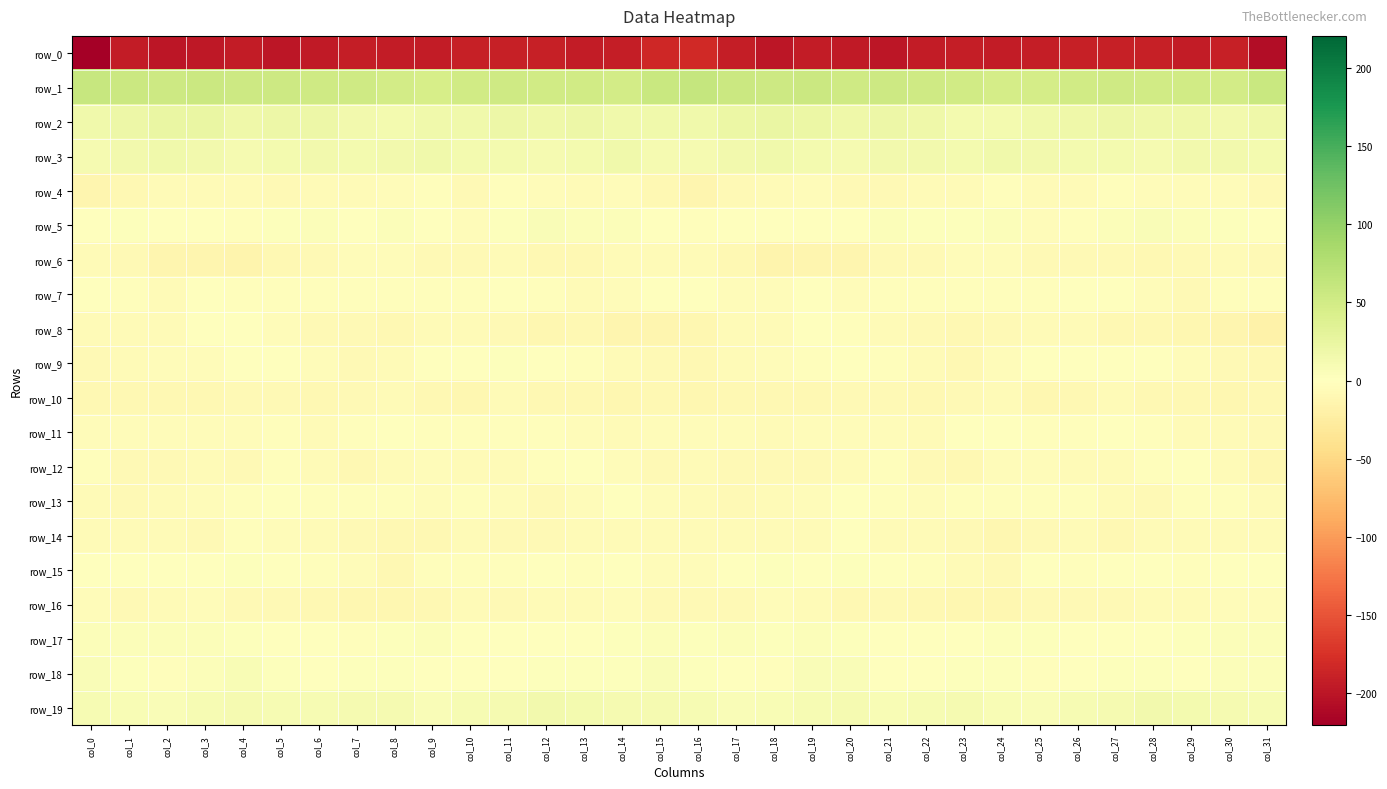

Between col_25 and col_26, which is larger?

col_26